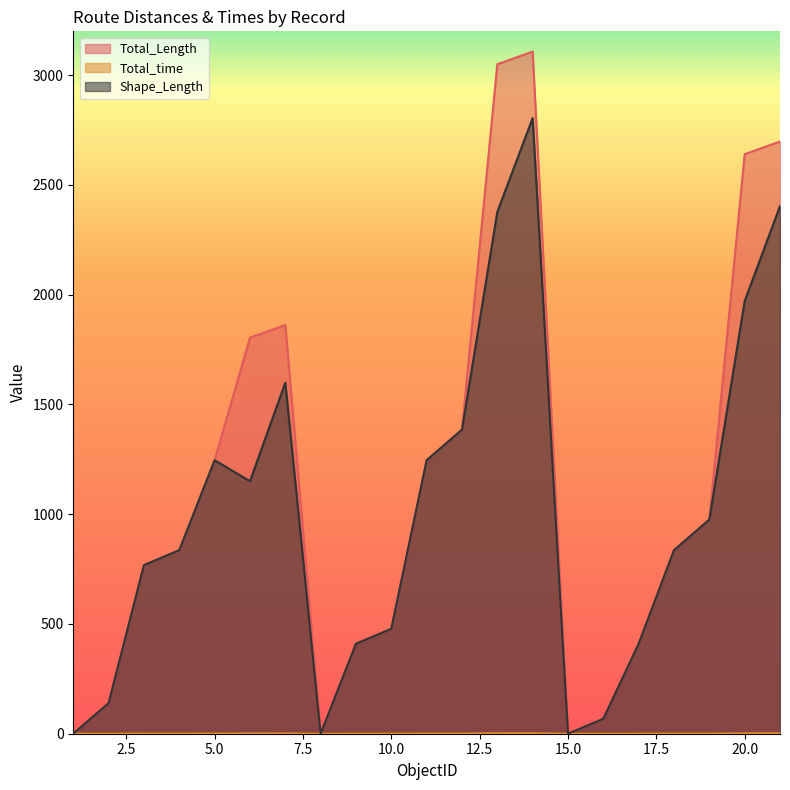

What is the sum of the Shape_Length values at 18 and 15?

836.1